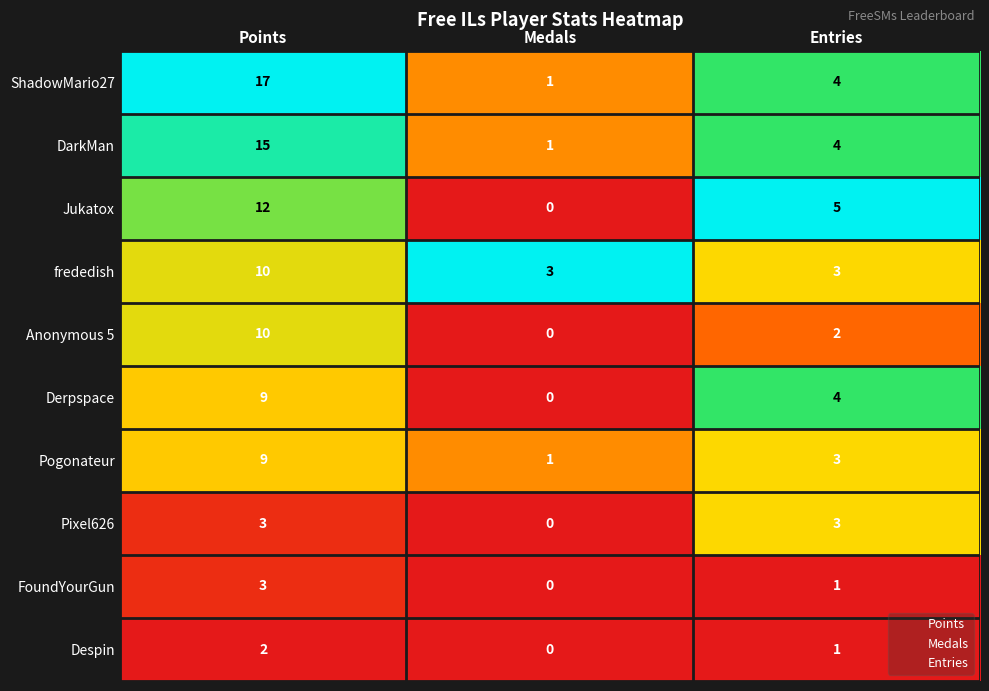

The Pixel626 series shows 3 at Entries. True or false?

True